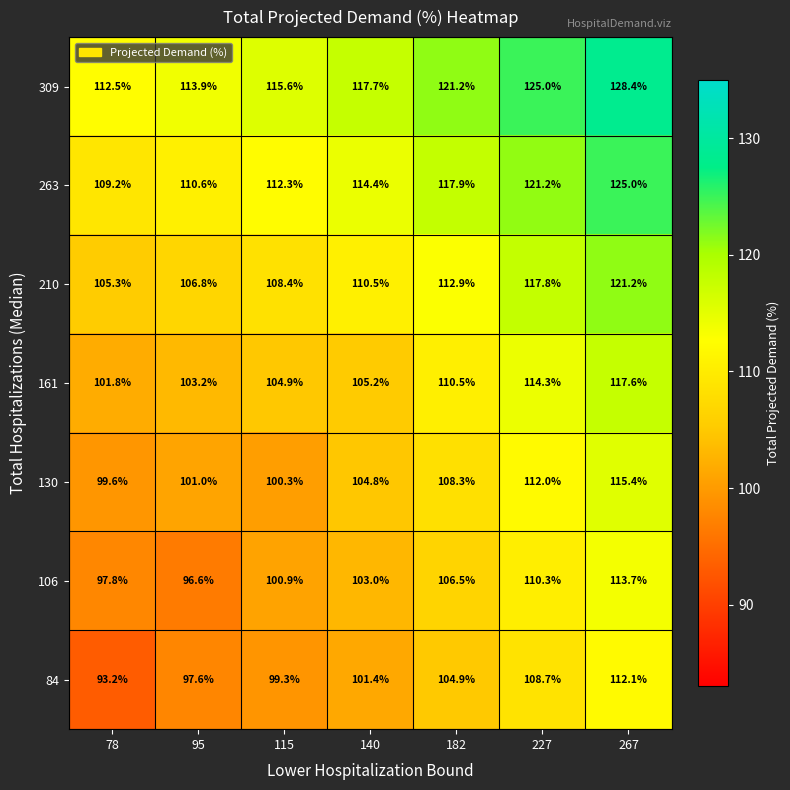

At how many categories does at least one series exceed 101?

7